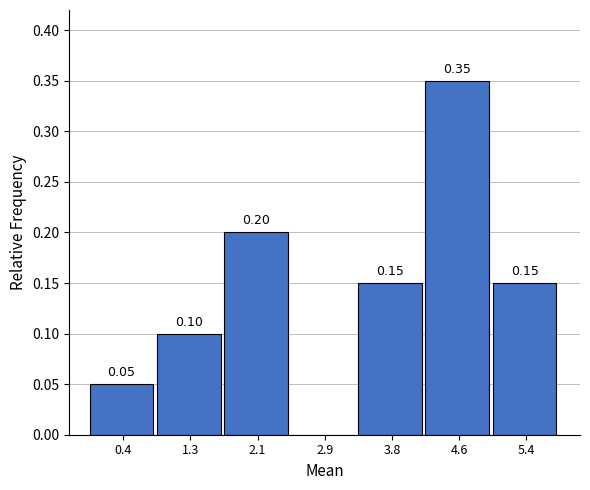

Over which range of the x-axis is the bar tallest?

4.2 to 5.0